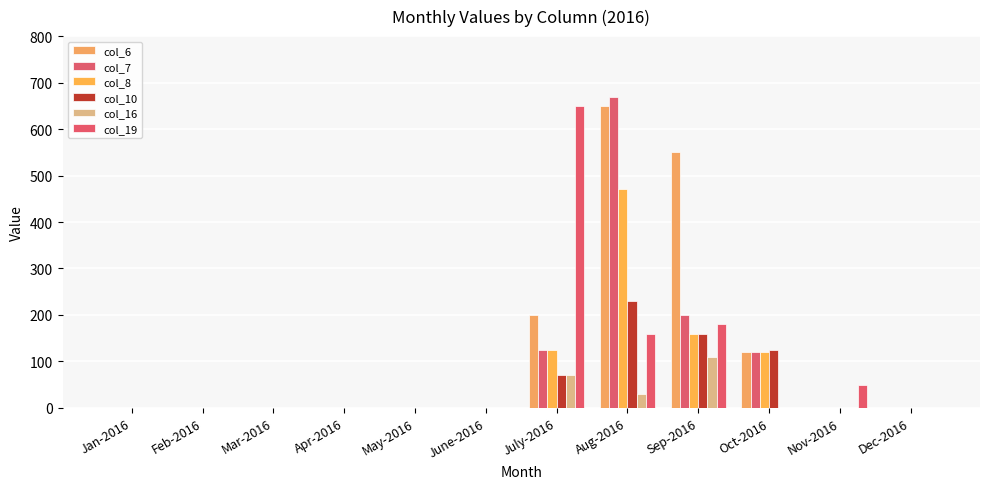

How many series are shown in this chart?

6